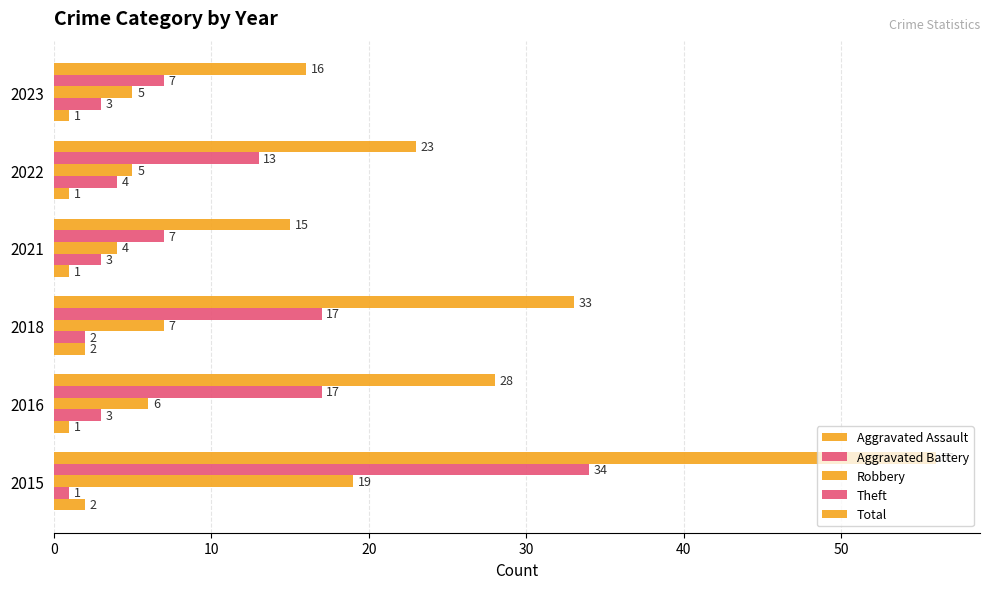

Count the number of categories in the chart.

6